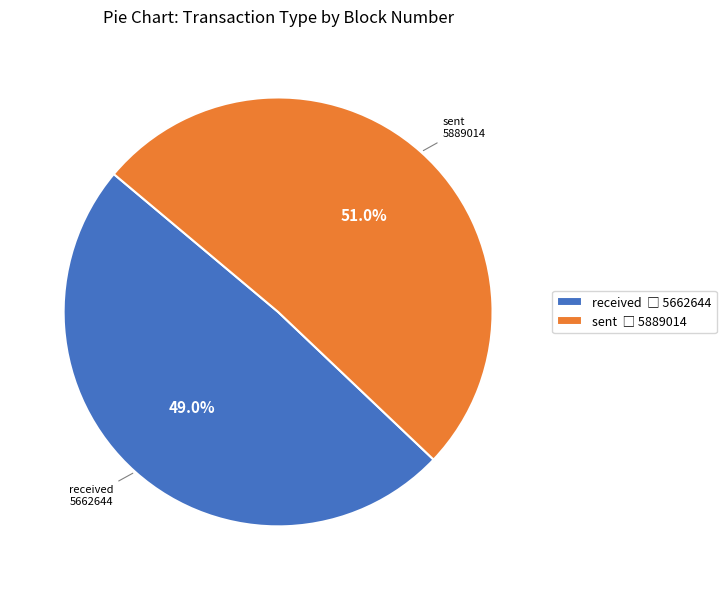

Which category has the biggest portion of the pie?

sent